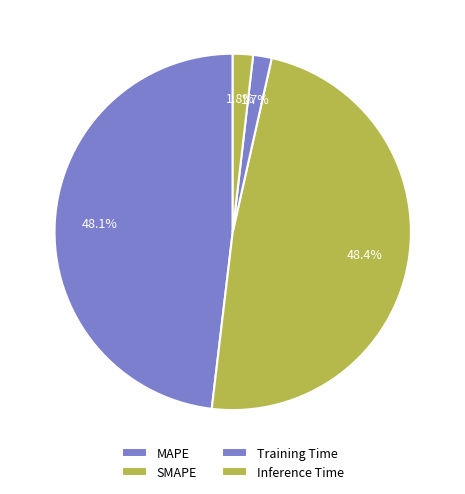

To the nearest percent, what is the average slice percentage?

25%